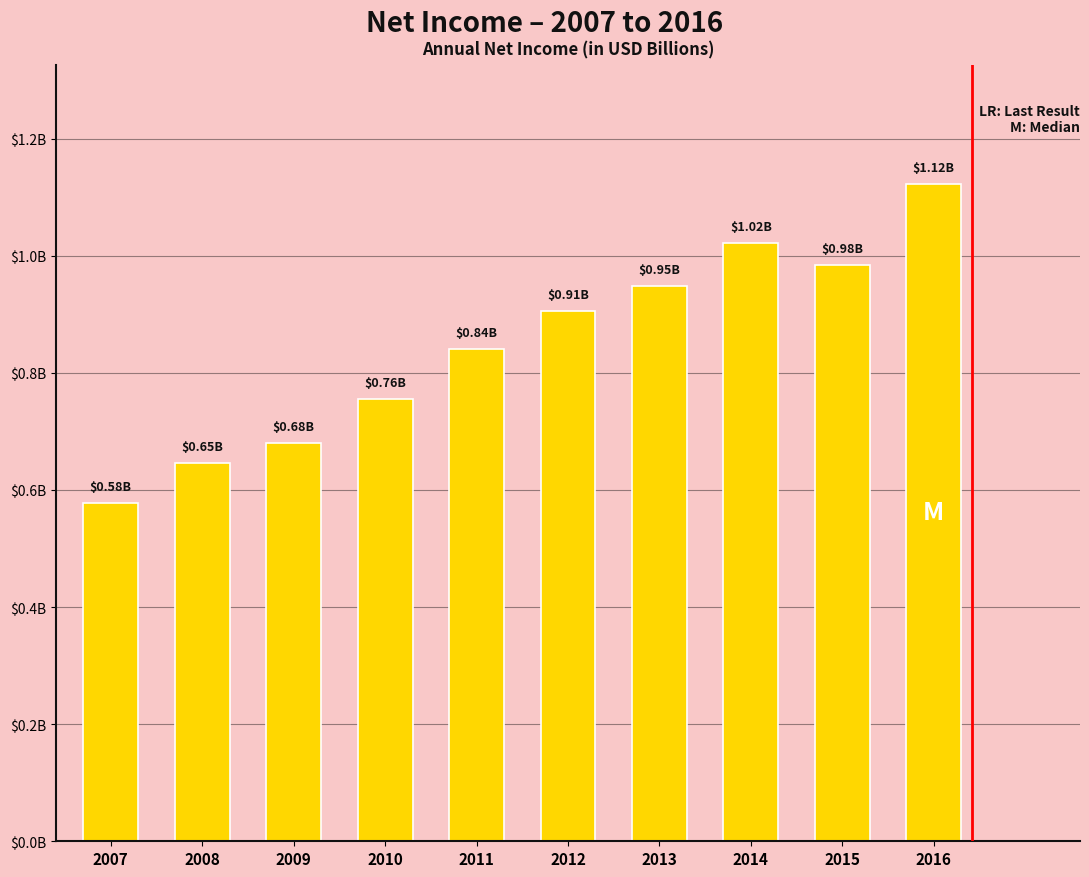

List the labels in order of value, largest first.

2016, 2014, 2015, 2013, 2012, 2011, 2010, 2009, 2008, 2007